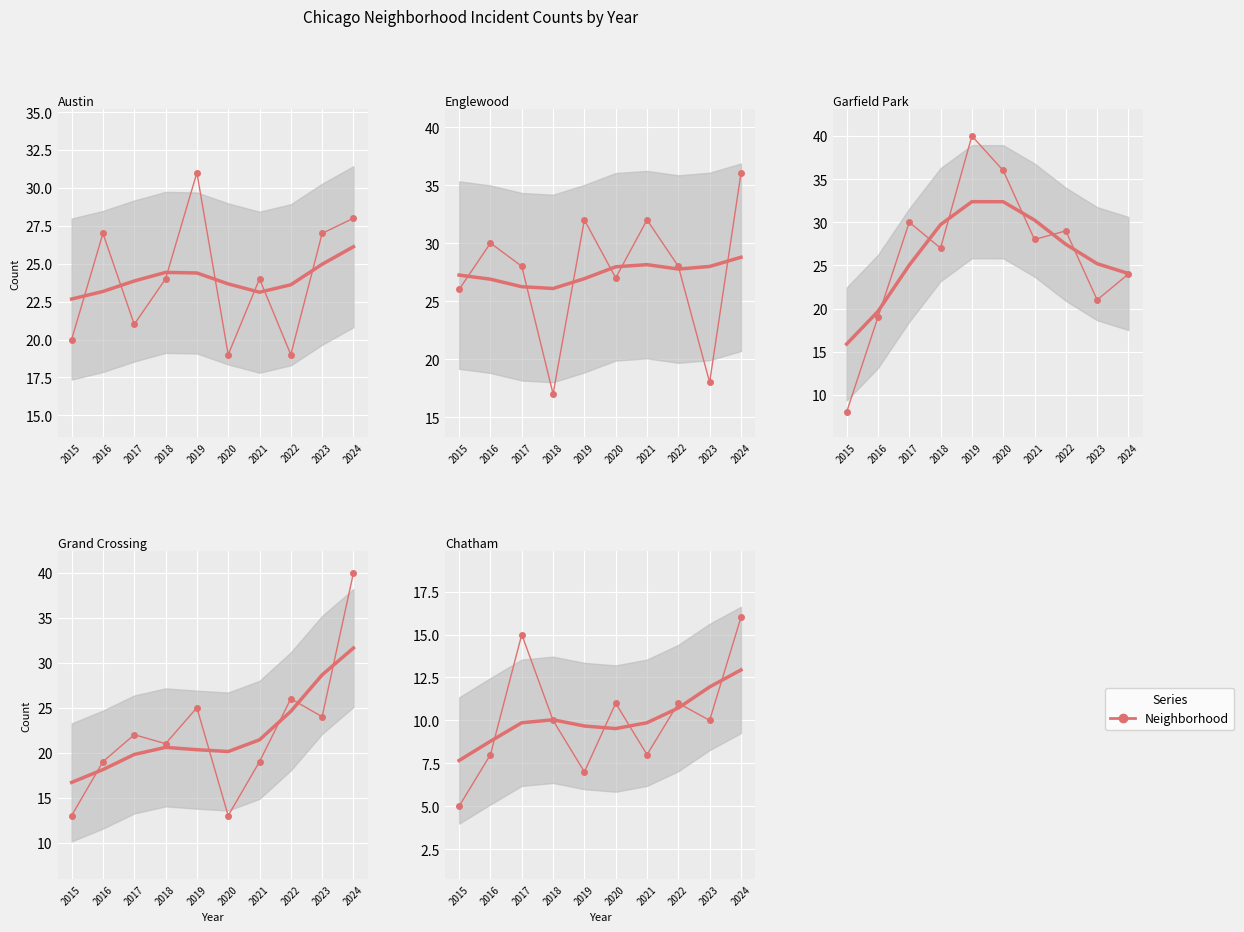

The value of Chatham at 2018 is 10. True or false?

True